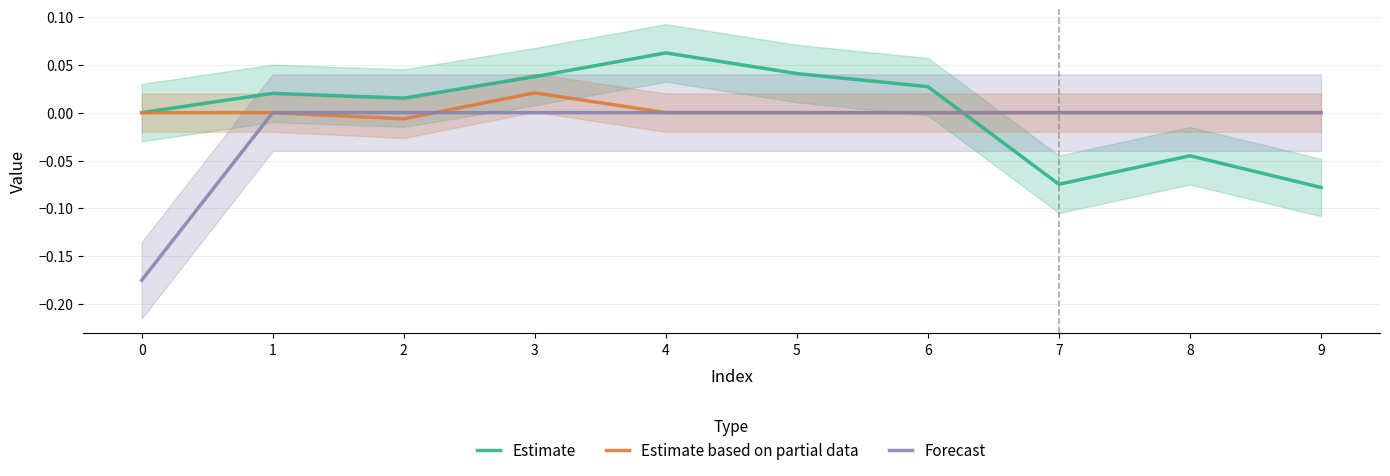

How many lines are shown in the chart?

3